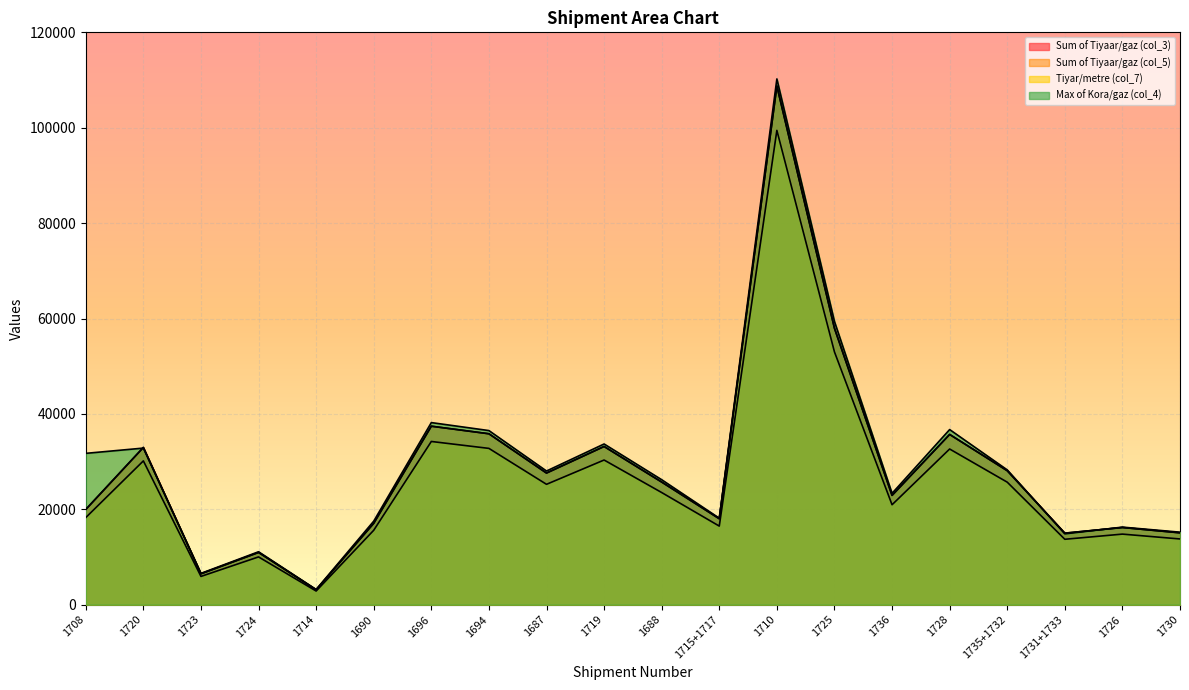

True or false: Tiyar/metre (col_7) has a value of 32766.1 at 1694.

True